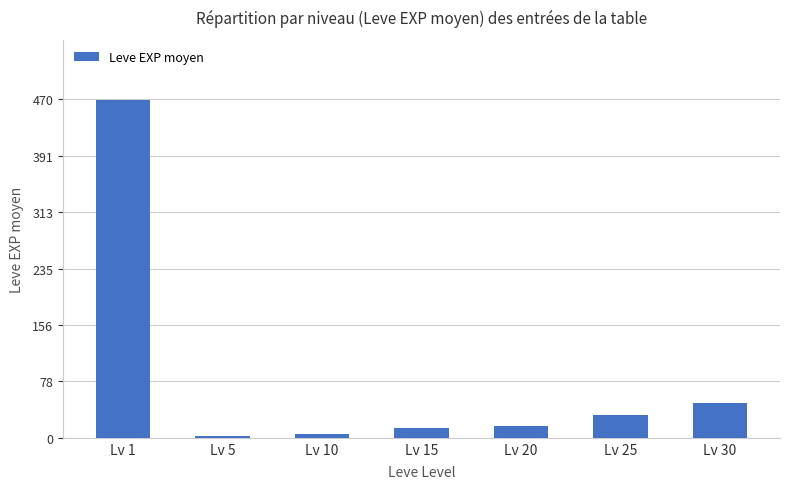

At which label is the value closest to 235?

Lv 30